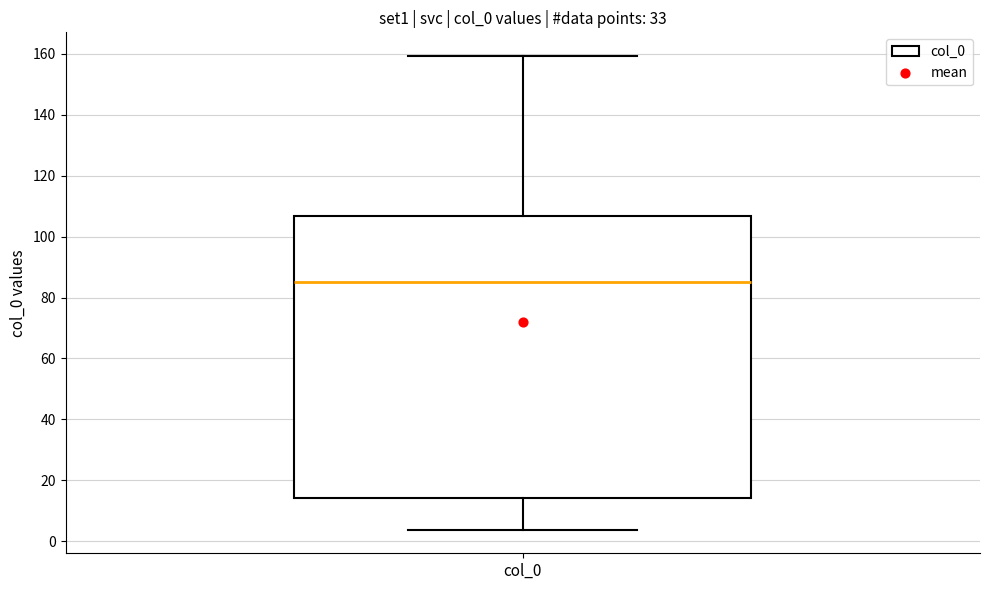

Where does the upper whisker of the box for col_0 end on the y-axis? The values are not printed on the chart, so give them approximately, as read against the axis.

160